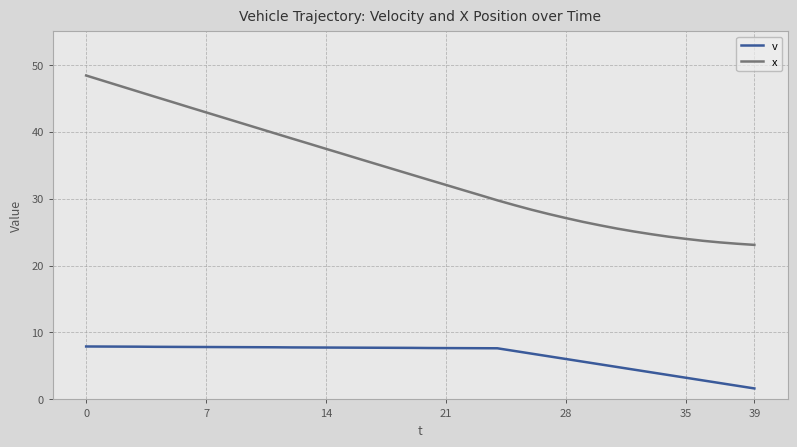

Which series has the largest total across all categories?

x